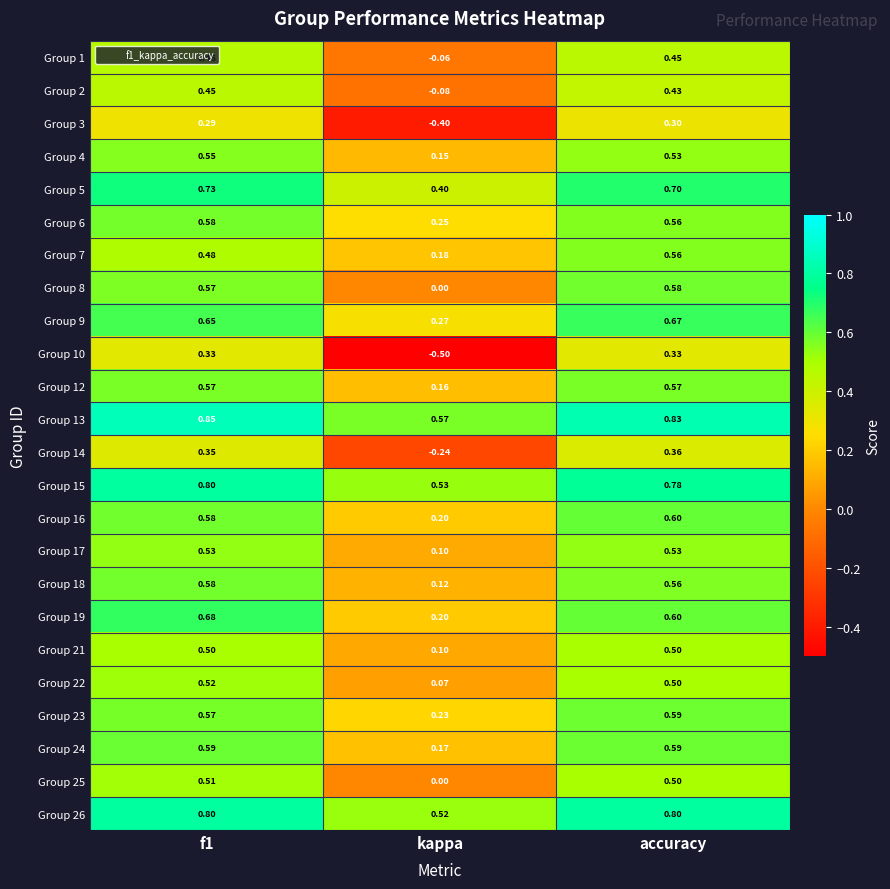

Which series has the widest spread of values?

Group 10